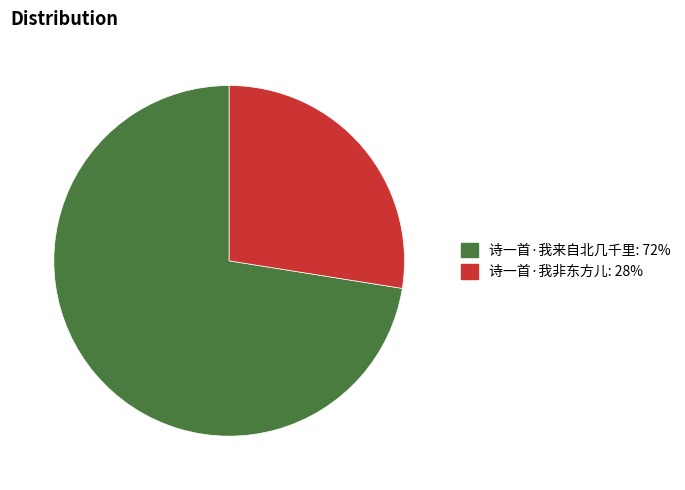

What is the majority slice?

诗一首·我来自北几千里